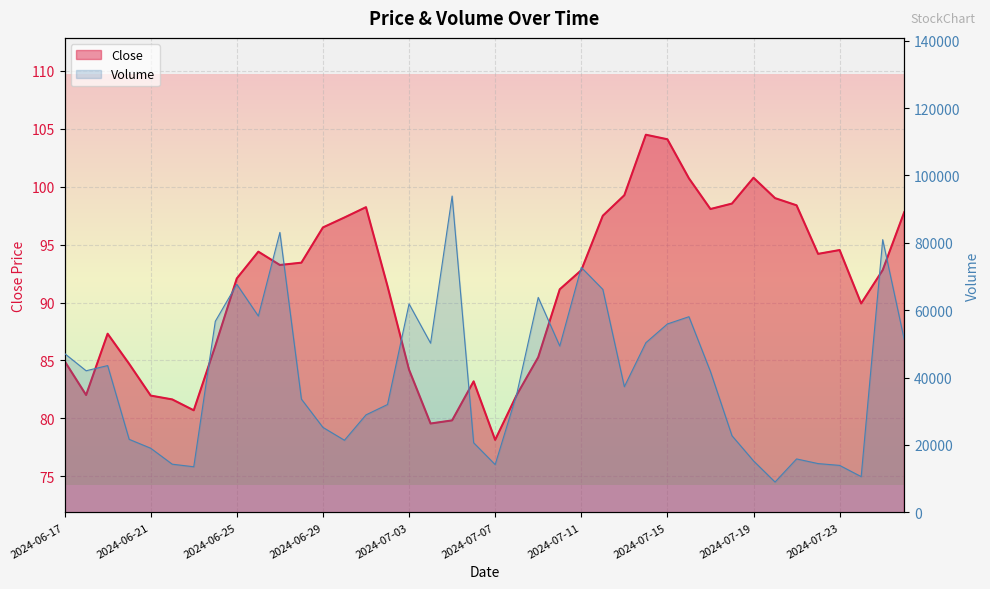

At which category does Volume reach its first local peak?

2024-06-19